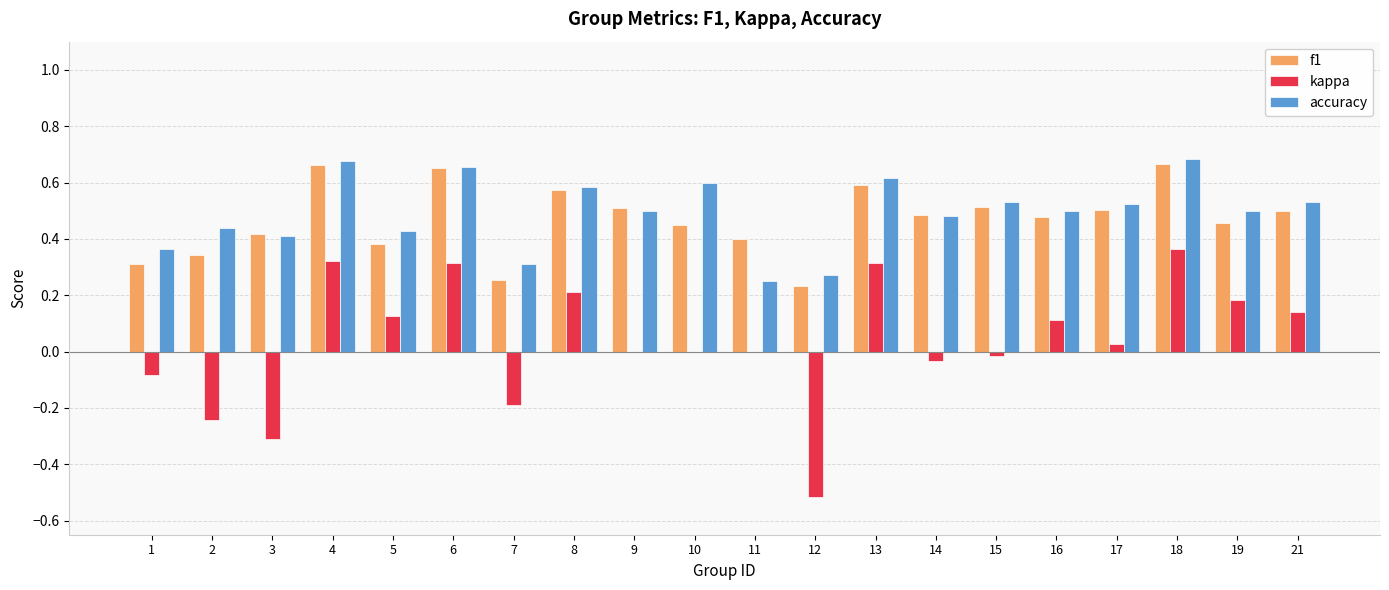

Between 3 and 21, which series saw the biggest shift?

kappa